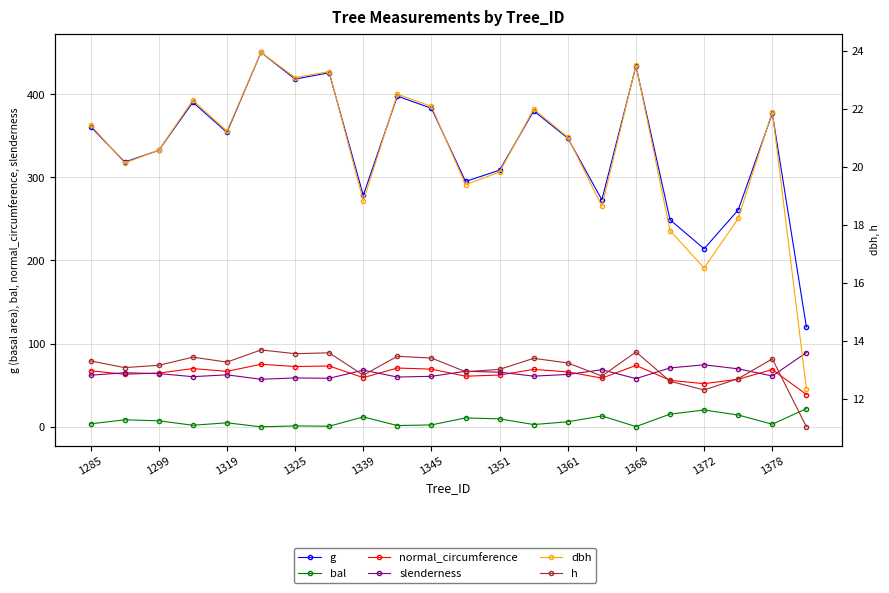

Is the value of h at 1319 greater than the value of g at 1299?

No